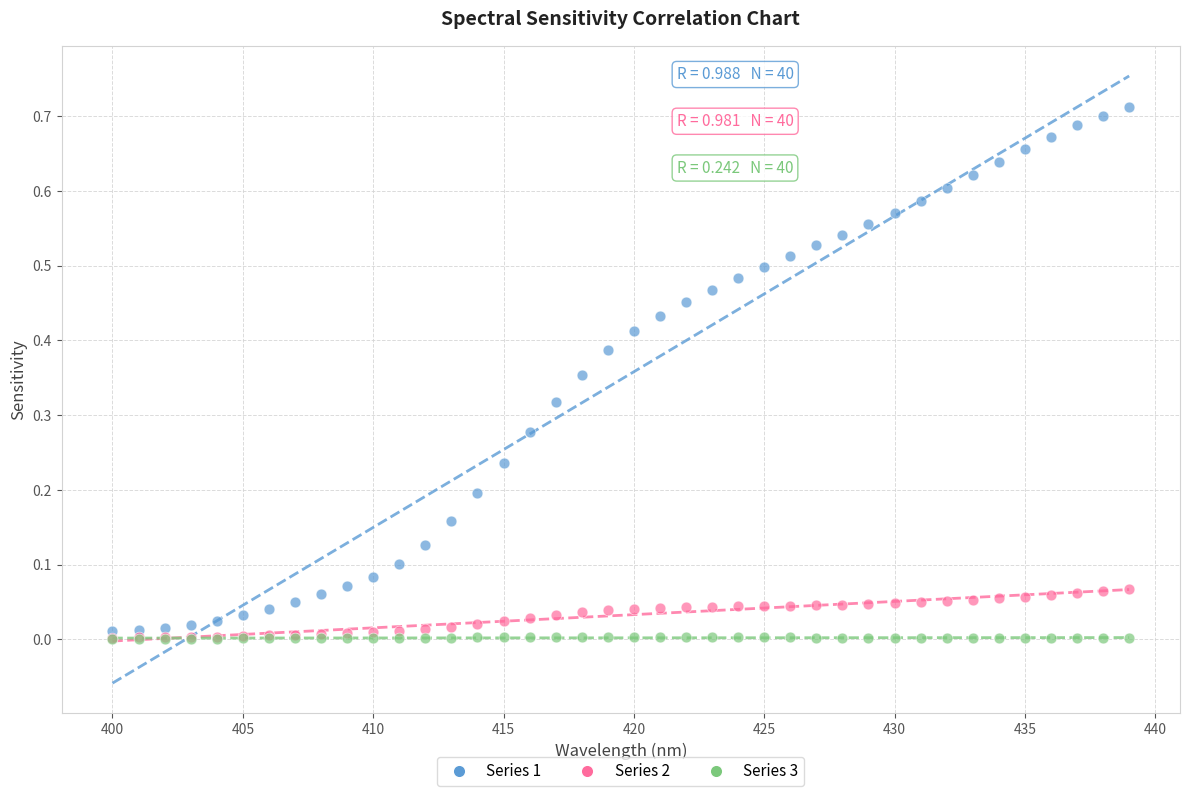

What are all the series names shown in the legend?

Series 1, Series 2, Series 3